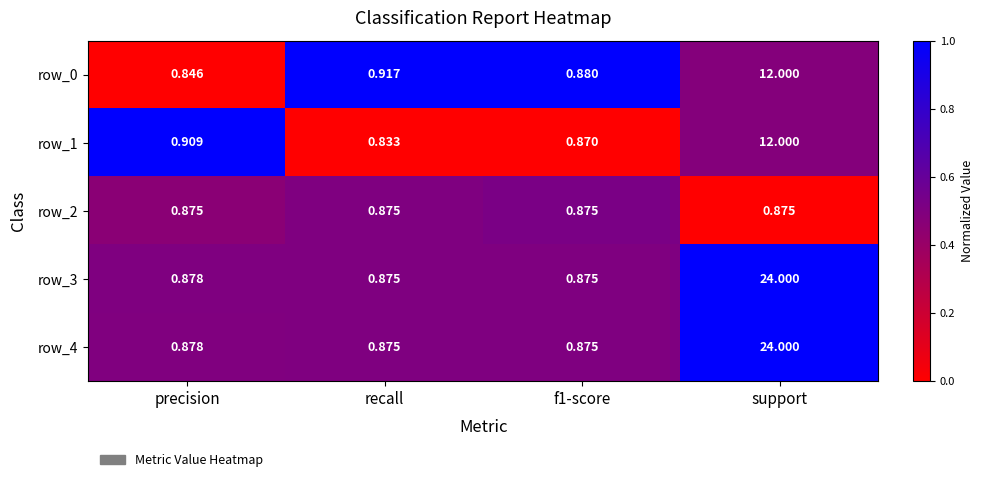

At which category is the sum across all series the highest?

support